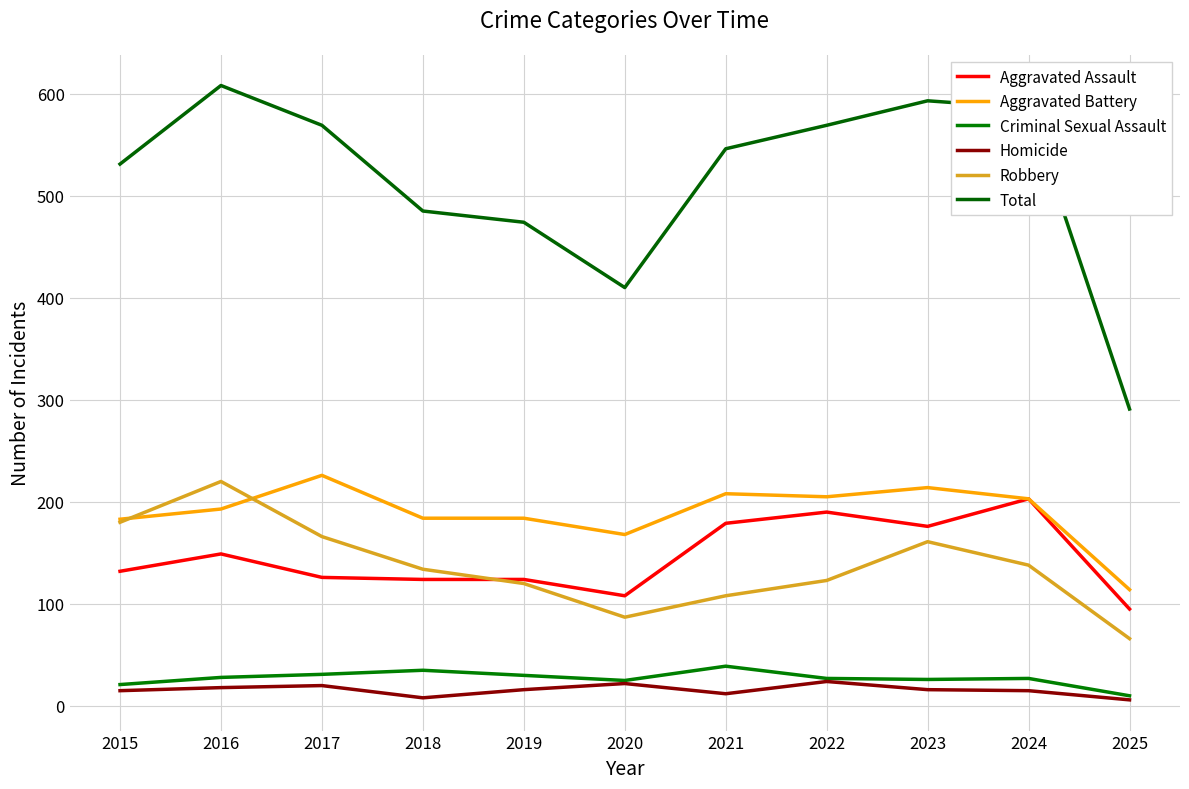

How many values in the Aggravated Assault series are below 132?

5